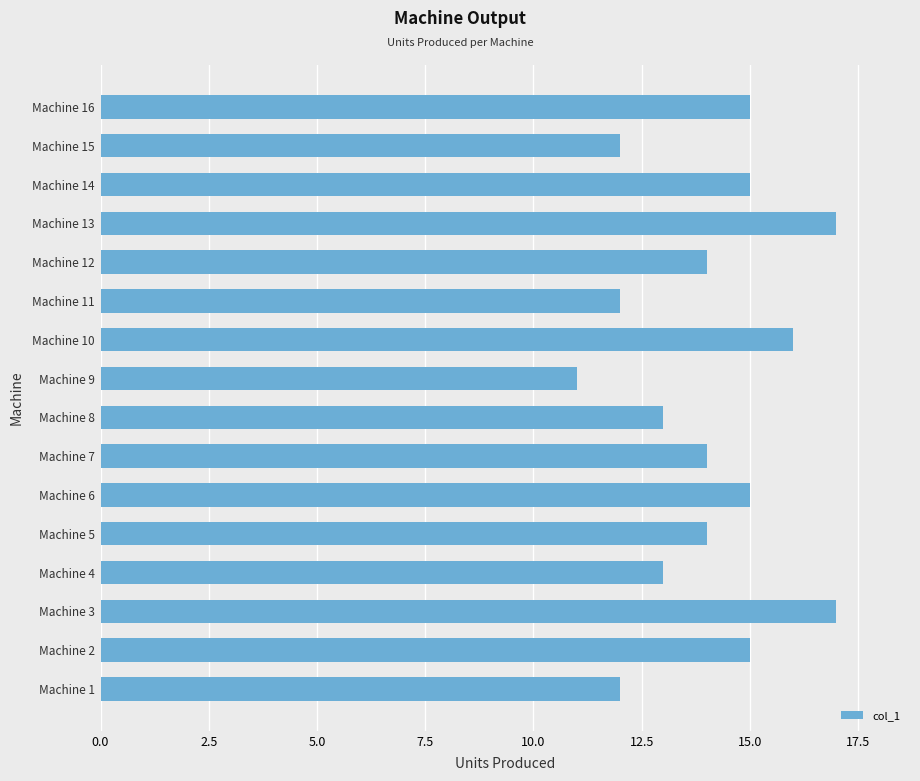

What is the average value?

14